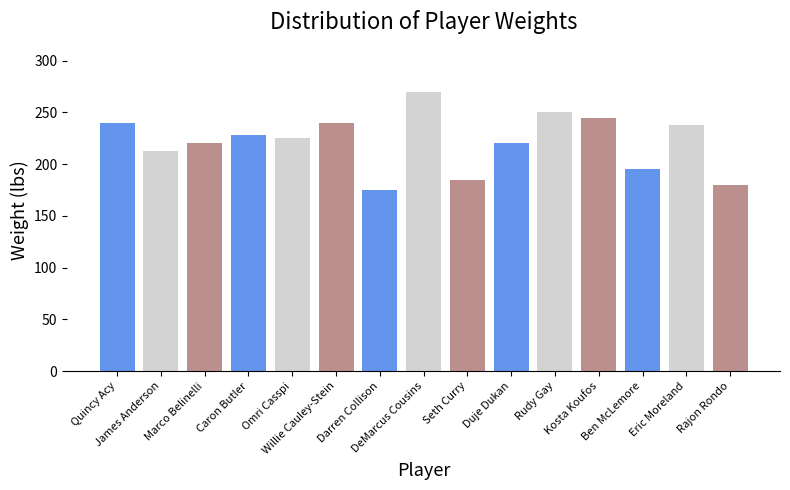

What is the difference between the maximum and minimum values?

95